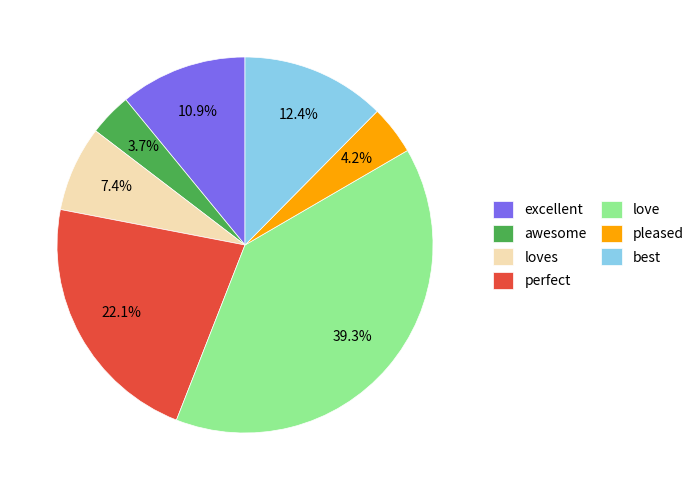

What is the total percentage of best and excellent?

23.3%